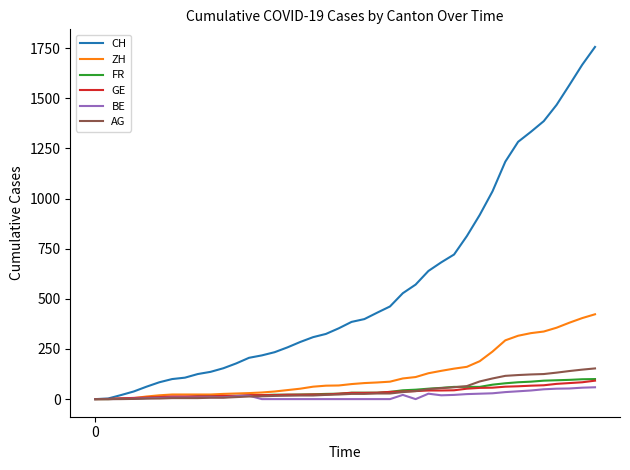

What is the difference between the maximum and minimum values in the GE series?

92